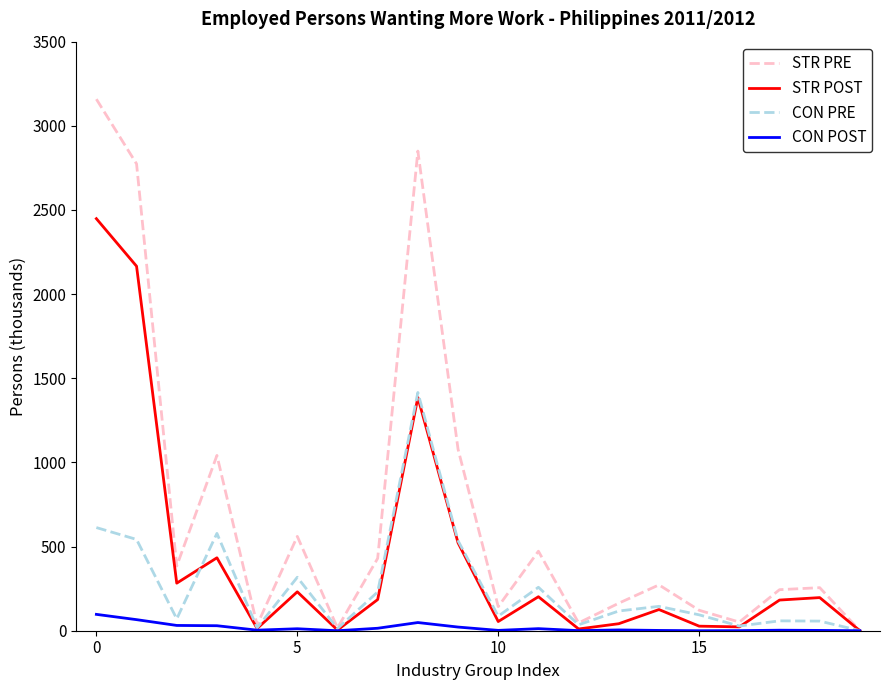

Which series has the largest range (max minus min)?

STR PRE